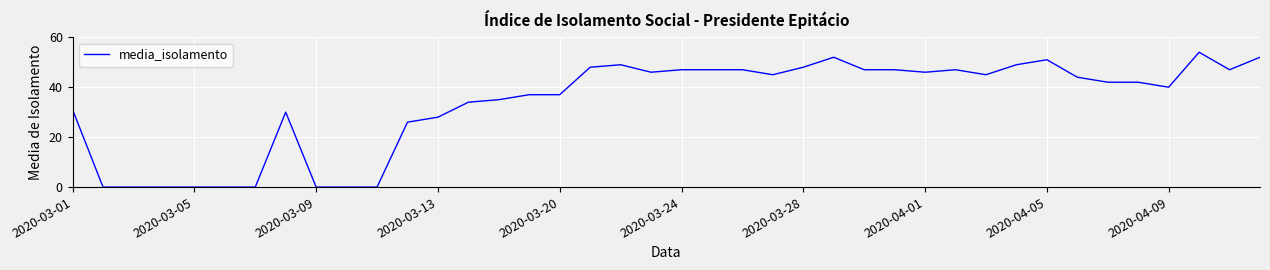

What is the difference between the maximum and minimum values?

54